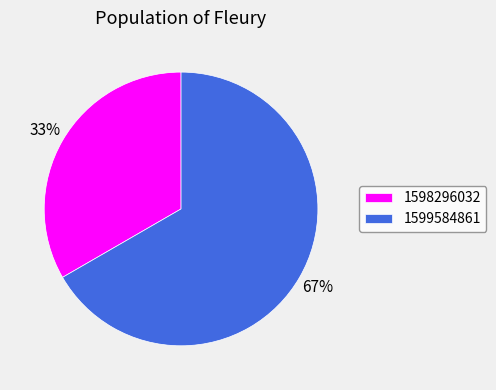

True or false: 1599584861 accounts for 67% of the total.

True